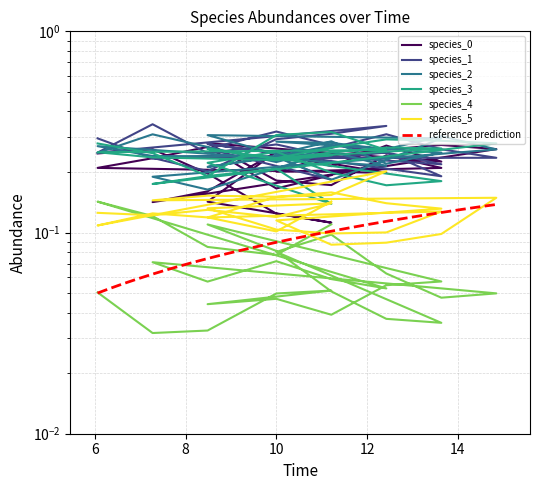

At 12, list the series in order from smallest to largest.

species_4, species_0, species_3, species_5, species_1, species_2